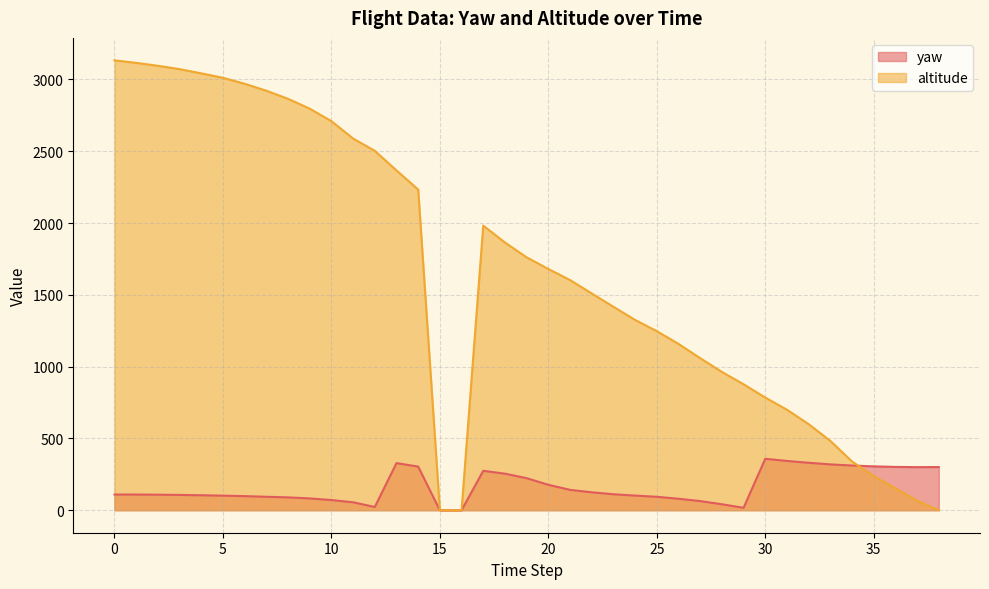

At which label does yaw reach its minimum?

15